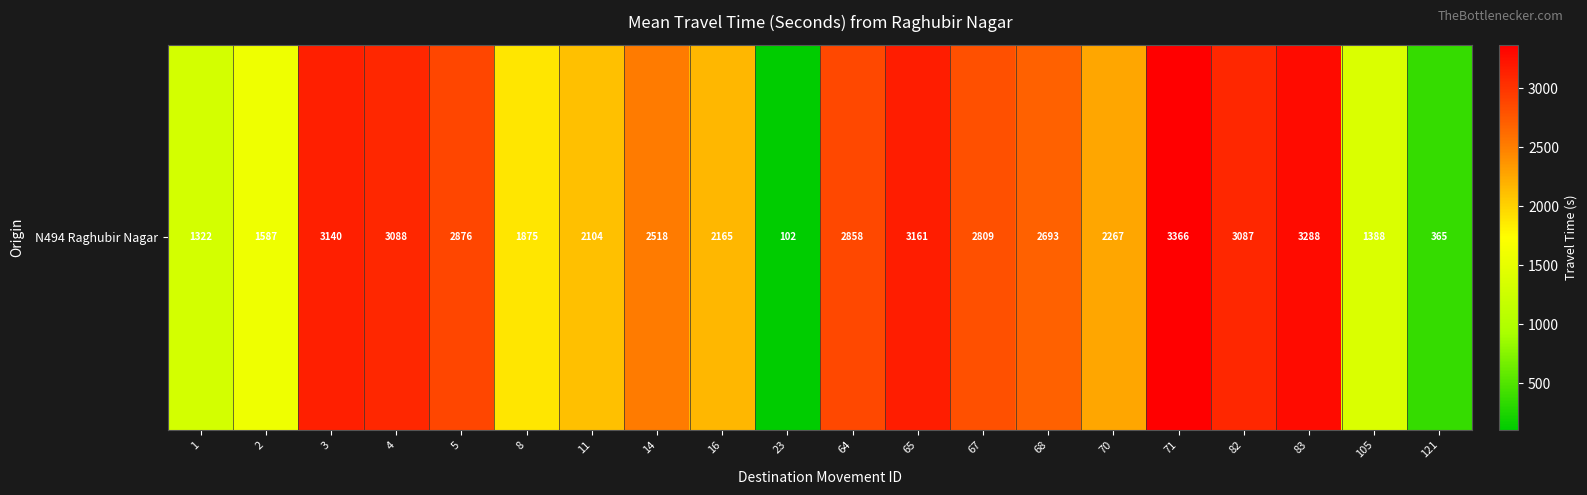

What is the difference between the maximum and second lowest values?

3001